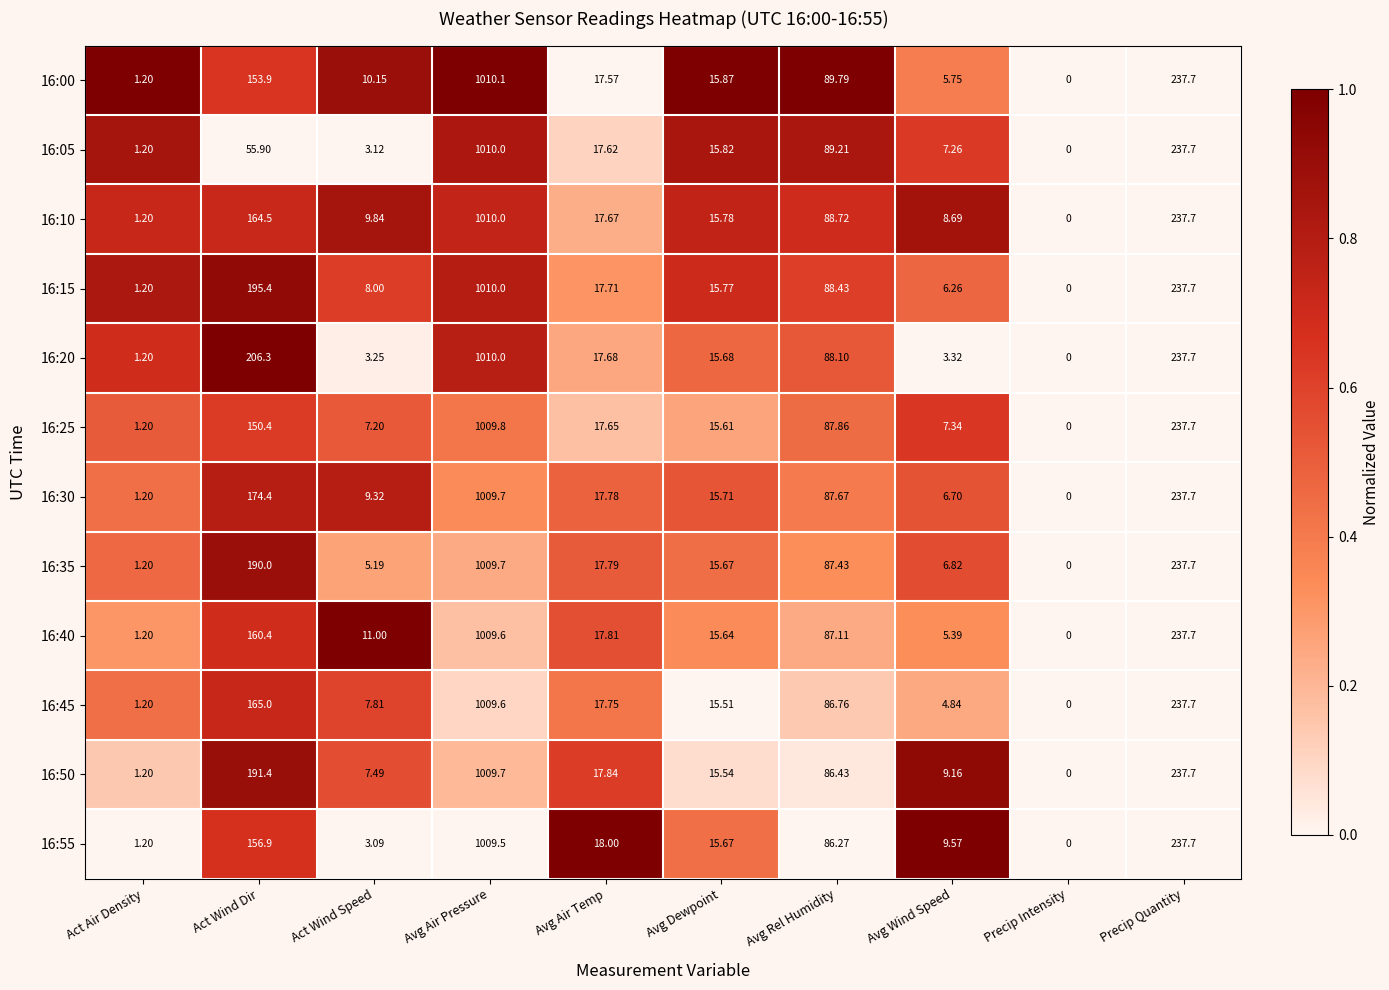

Rank the categories by 16:20 value from highest to lowest.

Avg Air Pressure, Precip Quantity, Act Wind Dir, Avg Rel Humidity, Avg Air Temp, Avg Dewpoint, Avg Wind Speed, Act Wind Speed, Act Air Density, Precip Intensity